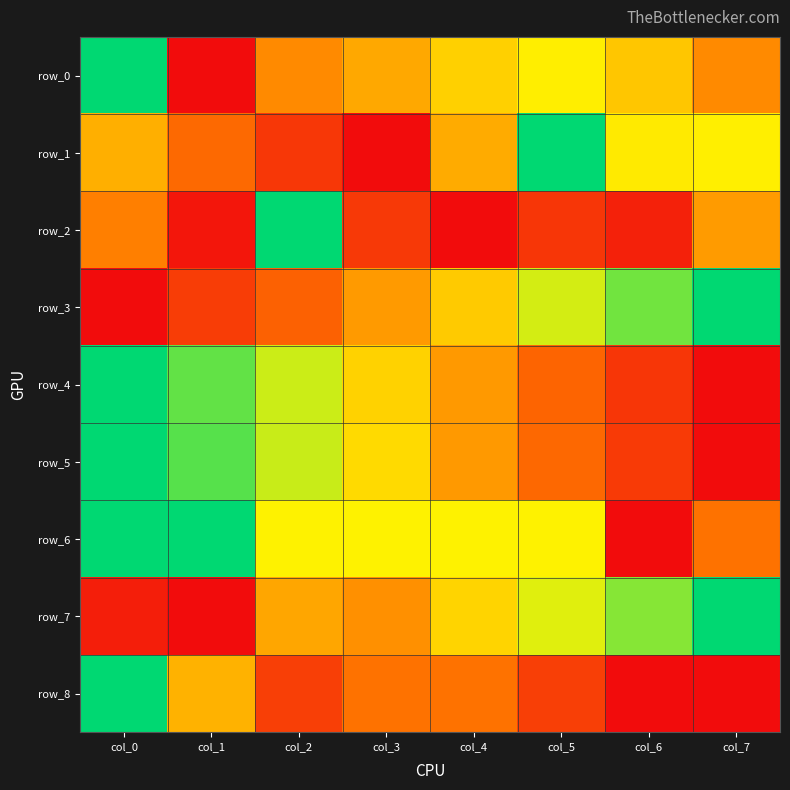

The value of row_2 at col_0 is 0.2. True or false?

False